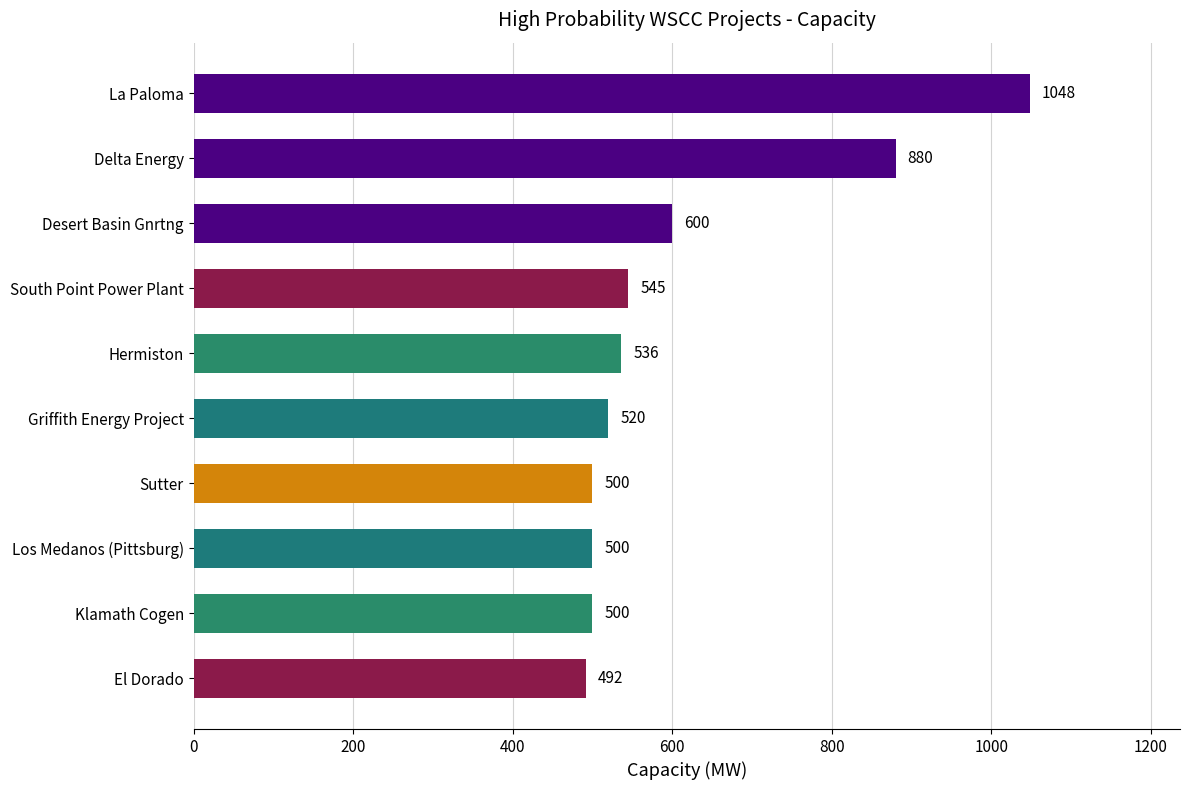

Reading bottom to top, transcribe all the data shown in this chart.

492	500	500	500	520	536	545	600	880	1048